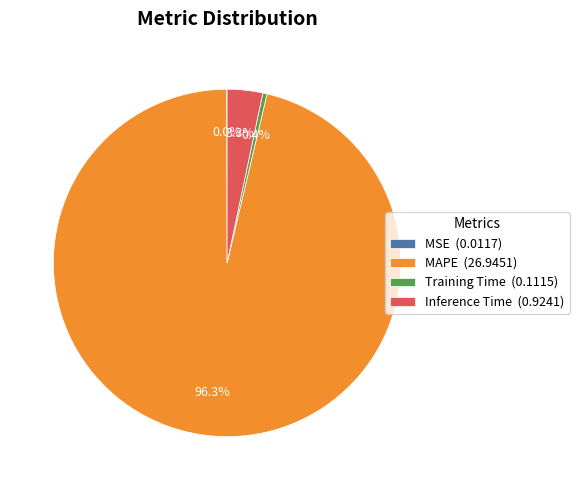

Which slice is the largest?

MAPE